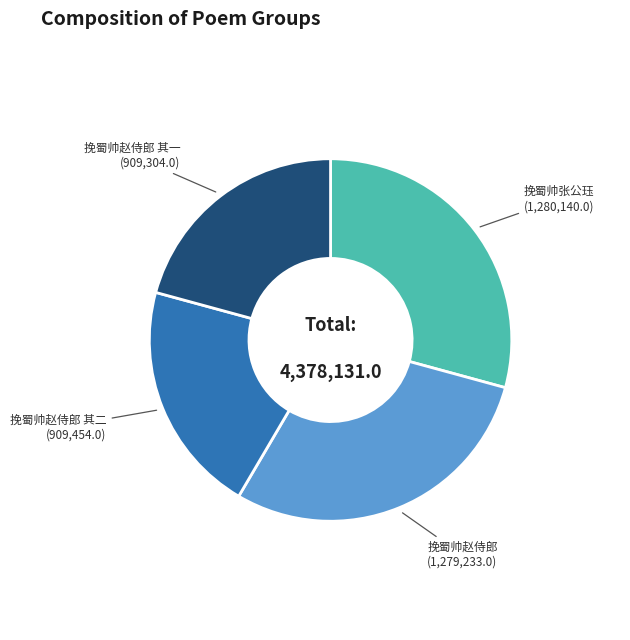

Is there a majority slice in this chart?

No